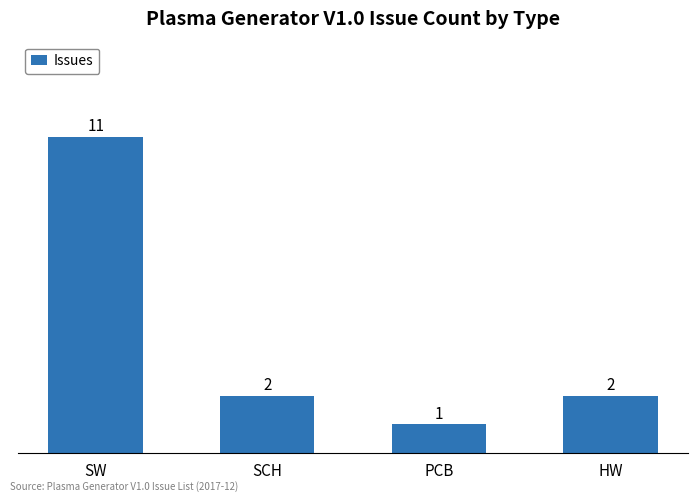

Count the number of data series in this chart.

1